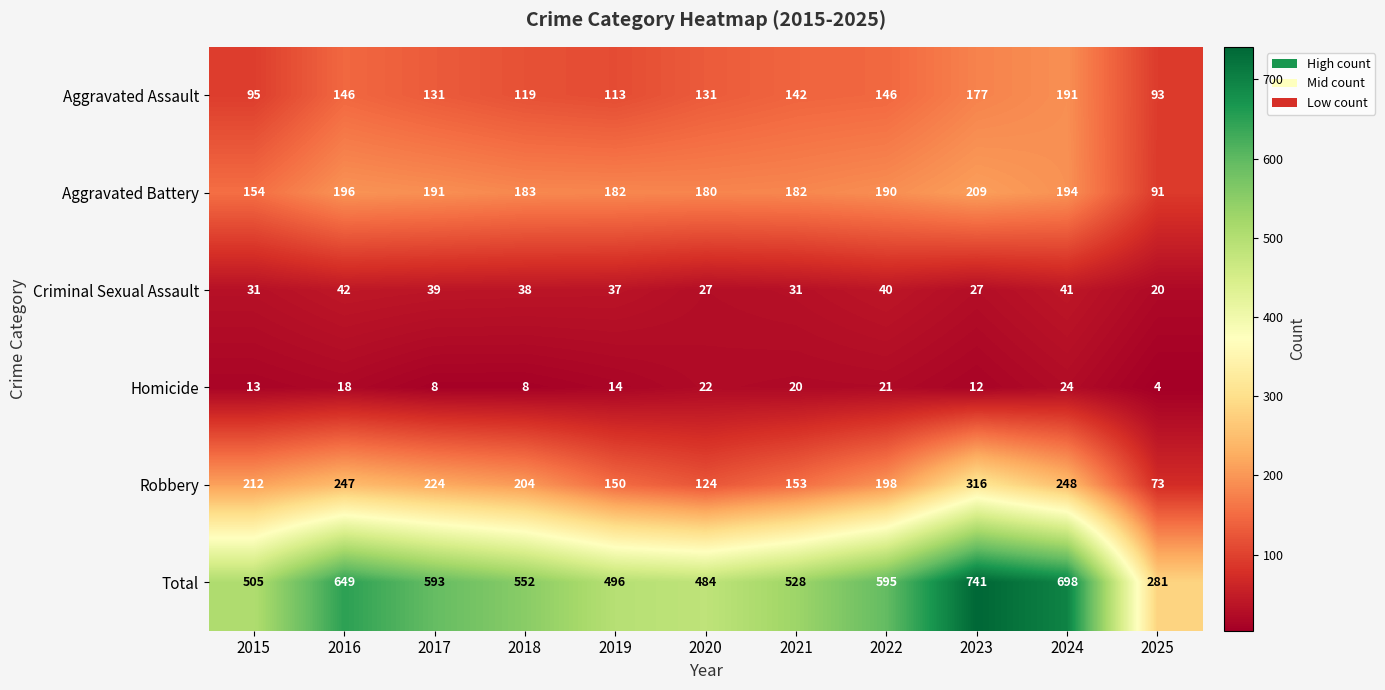

Which series has the largest total across all categories?

Total